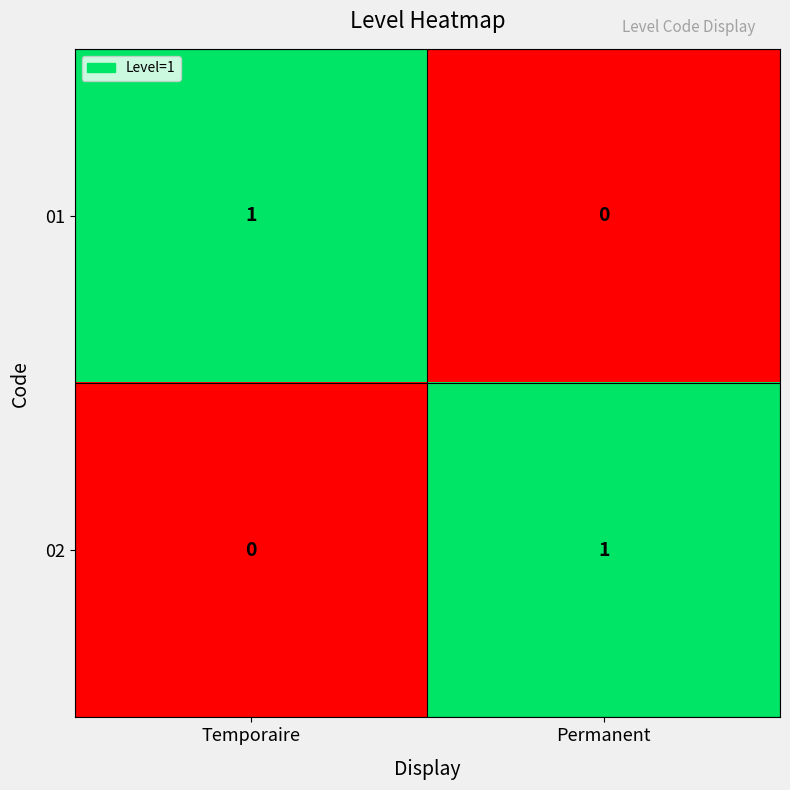

The value of 01 at Permanent is -1. True or false?

False